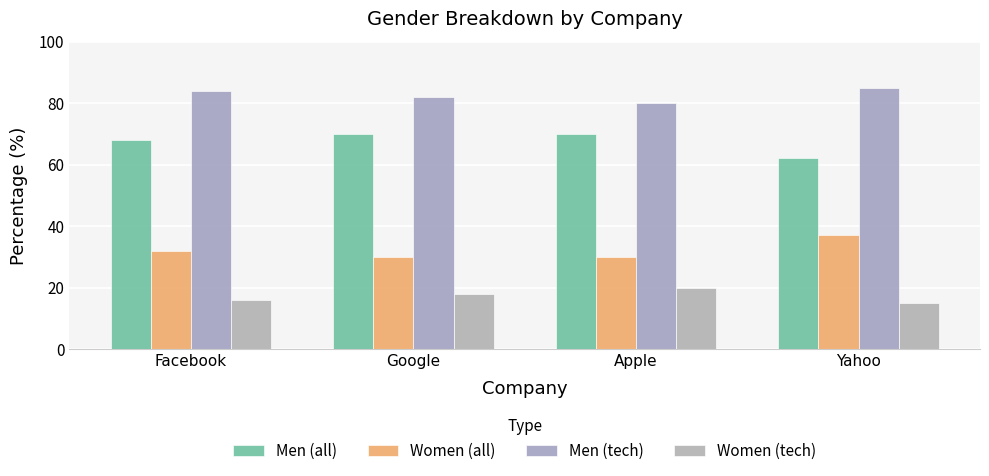

List the series in order of their overall mean, lowest first.

Women (tech), Women (all), Men (all), Men (tech)